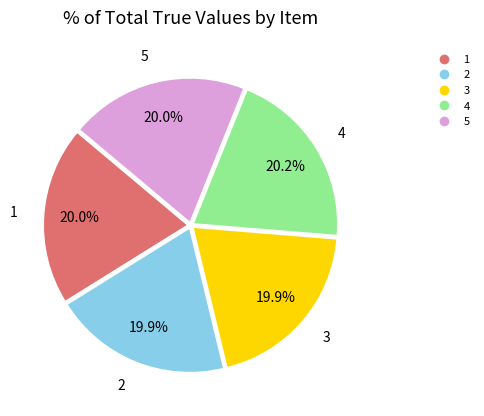

How much of the chart is everything except 2?

80.1%